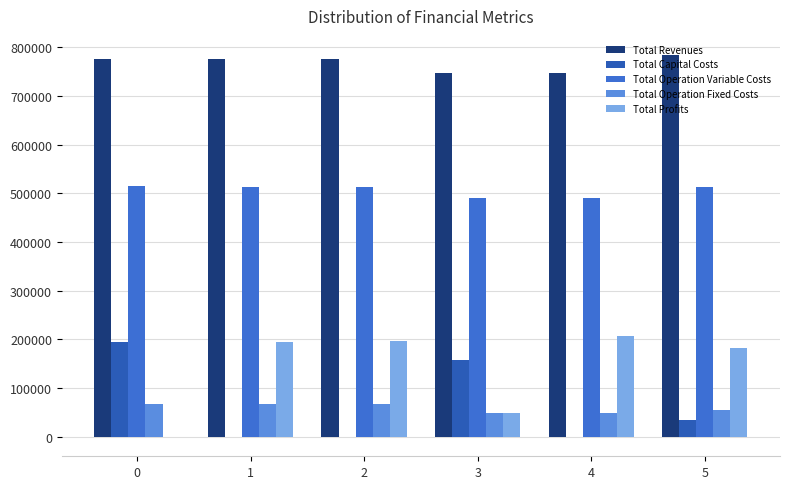

What is the difference between the Total Operation Variable Costs values at 2 and 5?

267.8